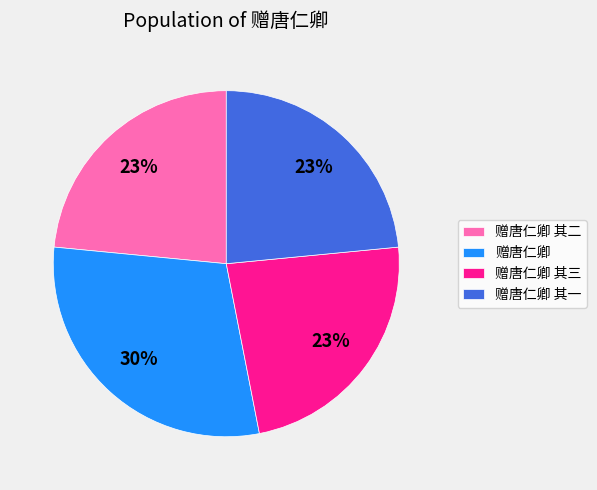

The 赠唐仁卿 其一 slice represents 23% of the pie. True or false?

True